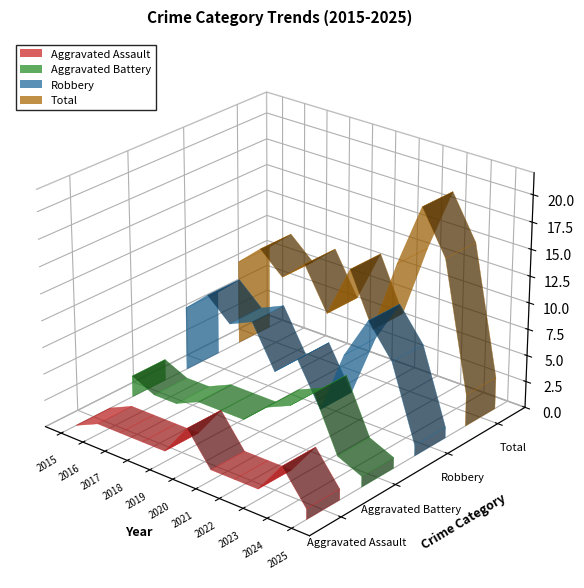

Reading right to left, extract all data points from this chart.

Aggravated Assault: 1	4	1	1	1	4	1	1	1	1	0
Aggravated Battery: 1	2	7	5	4	2	2	2	1	1	2
Robbery: 1	8	11	7	1	5	3	7	6	8	6
Total: 3	15	19	13	6	11	6	10	8	10	8